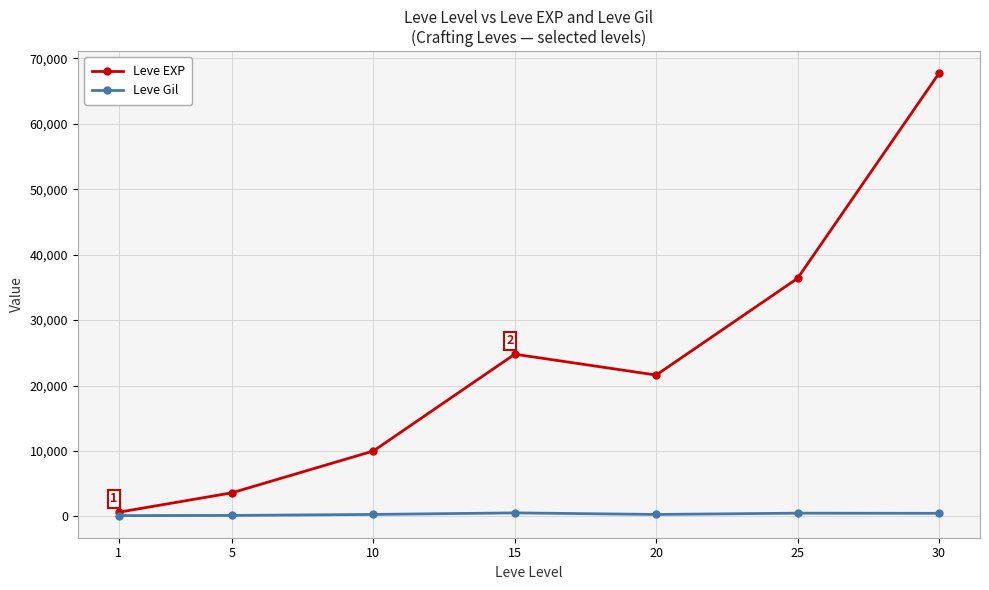

Which series has the largest total across all categories?

Leve EXP